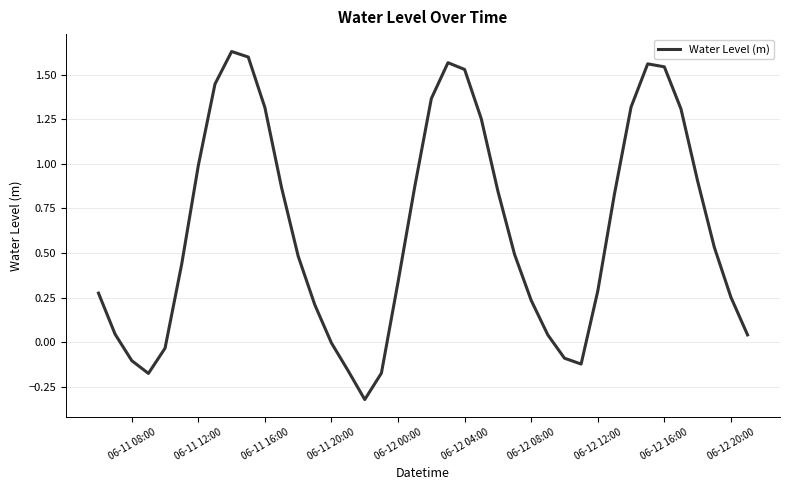

Does the chart display data point markers on the line(s)?

No